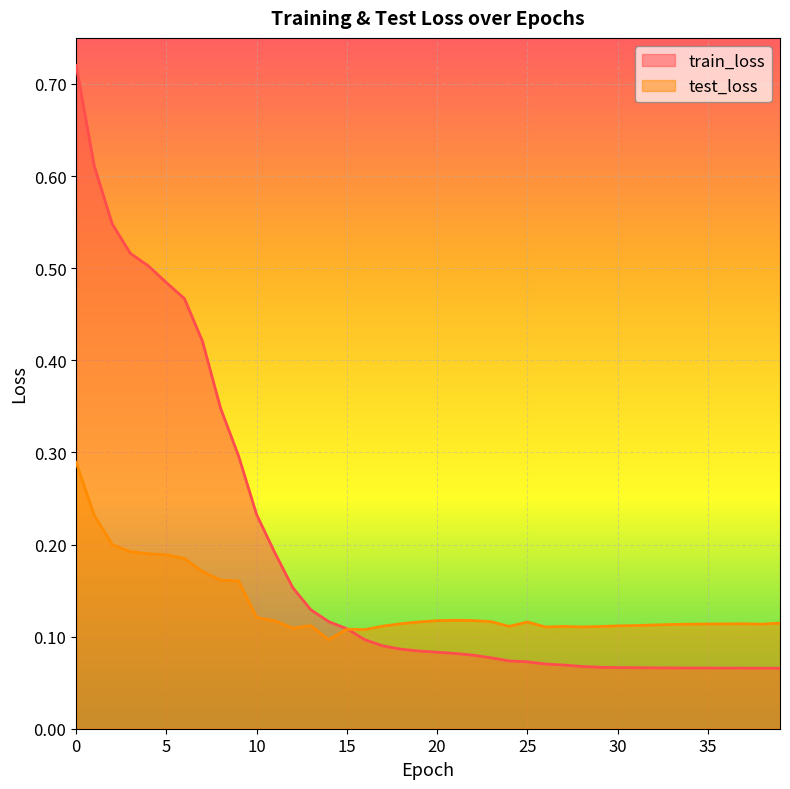

How many lines are shown in the chart?

2